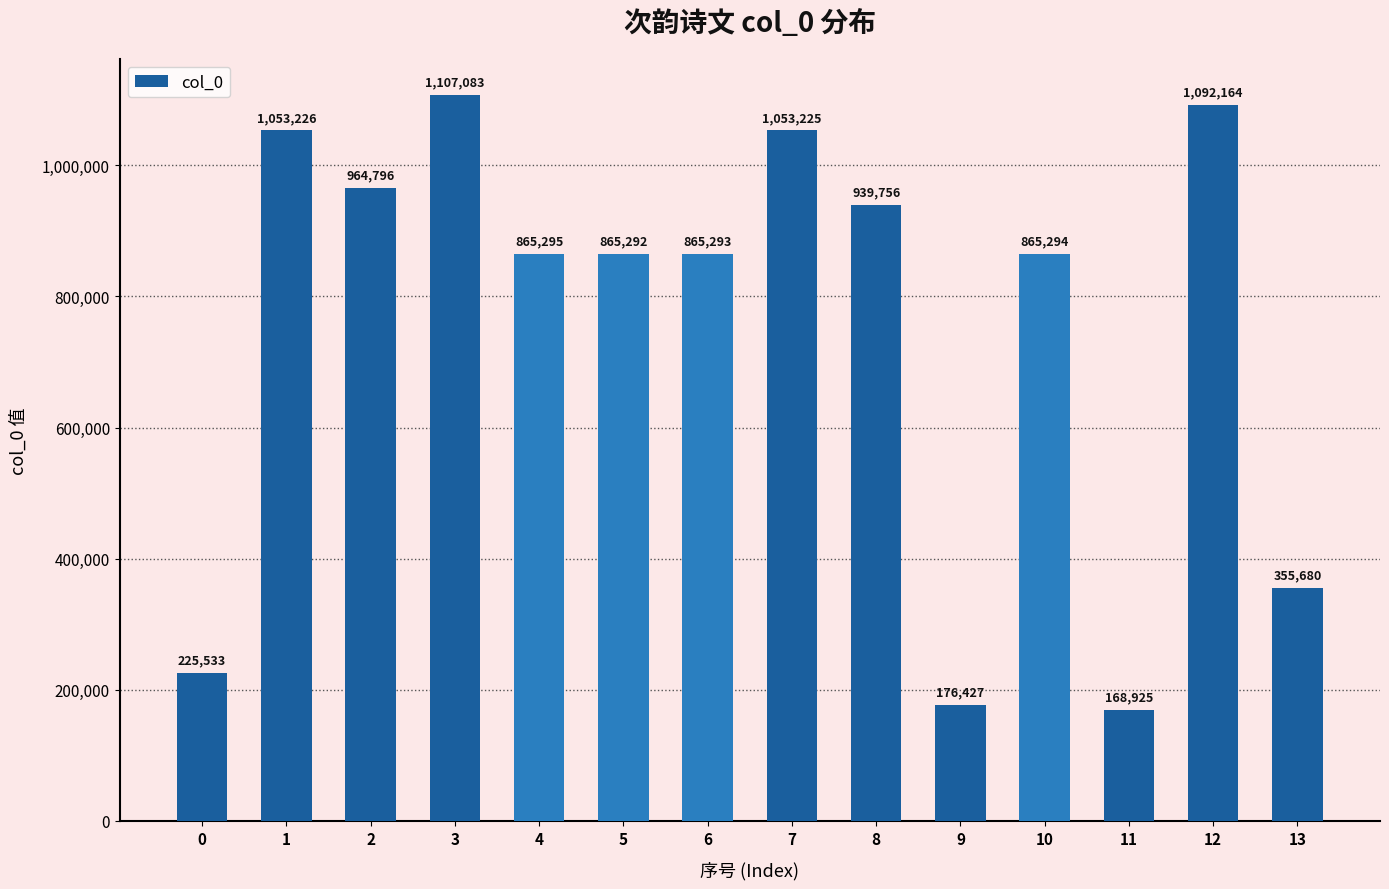

What value does the data have at 0?

225533